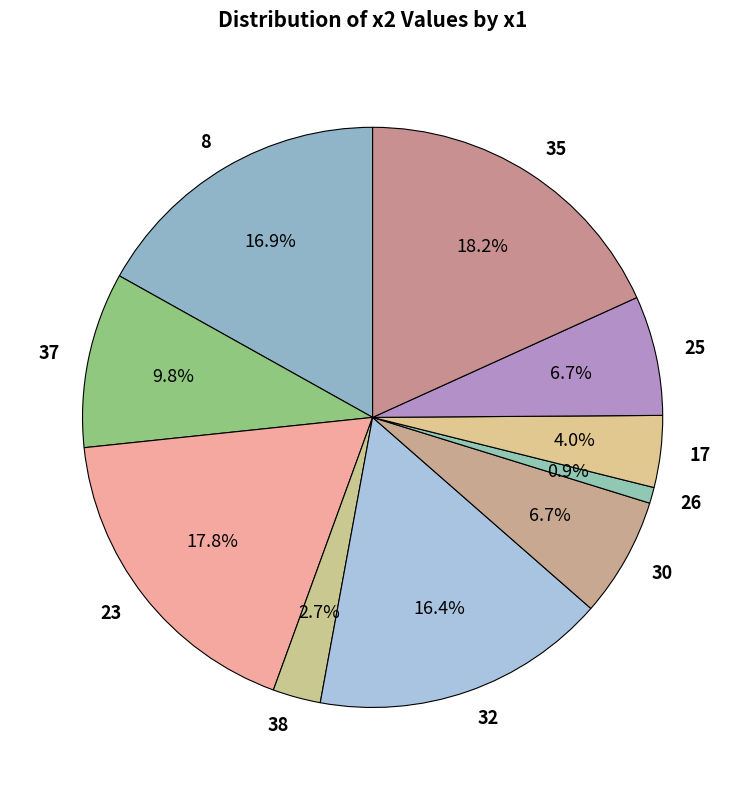

To the nearest percent, what is the difference between the largest and smallest slice percentages?

17%